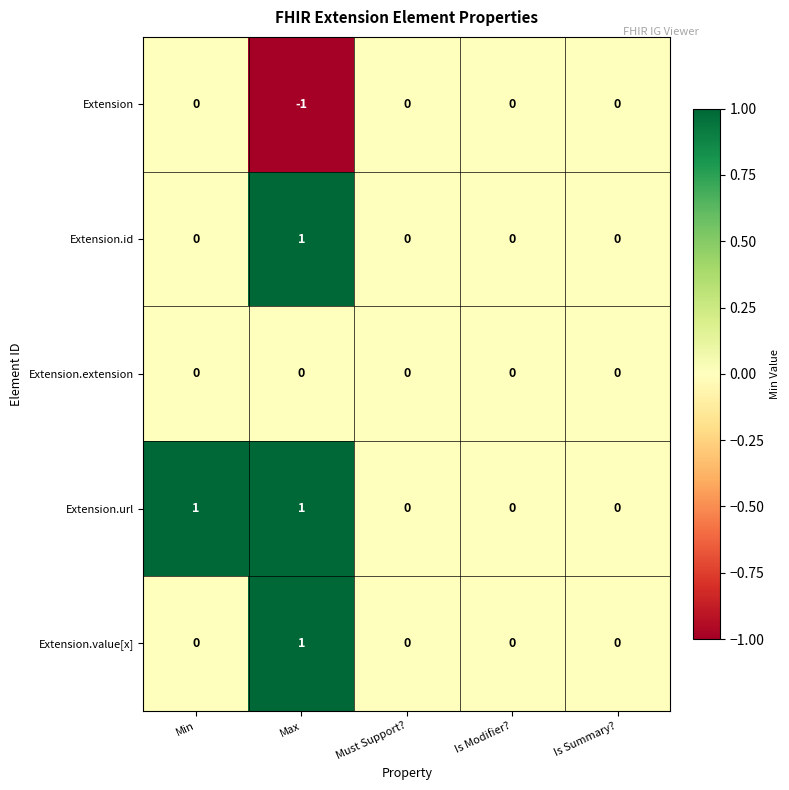

Reading right to left, what are all the values shown in this chart?

Extension: Is Summary?=0	Is Modifier?=0	Must Support?=0	Max=-1	Min=0
Extension.id: Is Summary?=0	Is Modifier?=0	Must Support?=0	Max=1	Min=0
Extension.extension: Is Summary?=0	Is Modifier?=0	Must Support?=0	Max=0	Min=0
Extension.url: Is Summary?=0	Is Modifier?=0	Must Support?=0	Max=1	Min=1
Extension.value[x]: Is Summary?=0	Is Modifier?=0	Must Support?=0	Max=1	Min=0